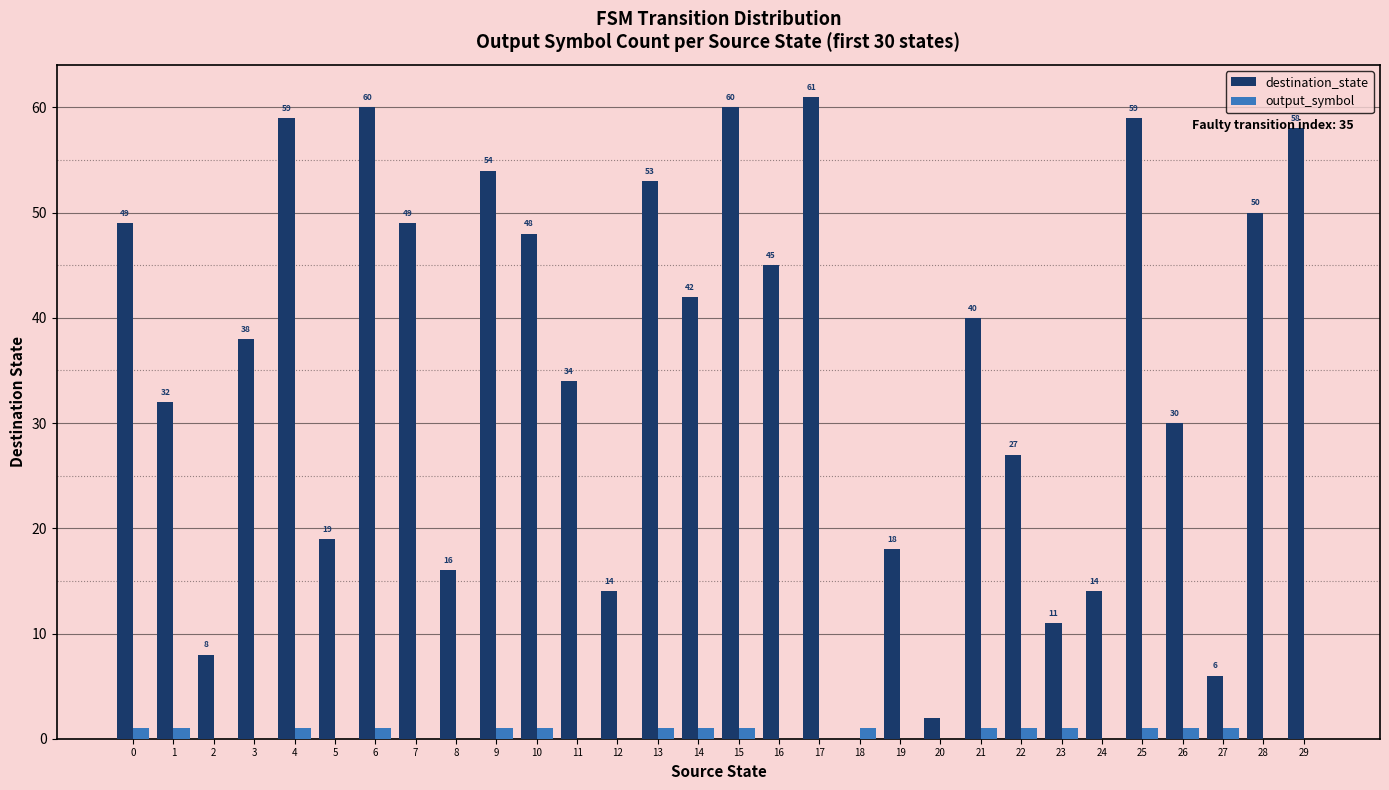

Are the bars grouped side by side (vs. stacked)?

Yes